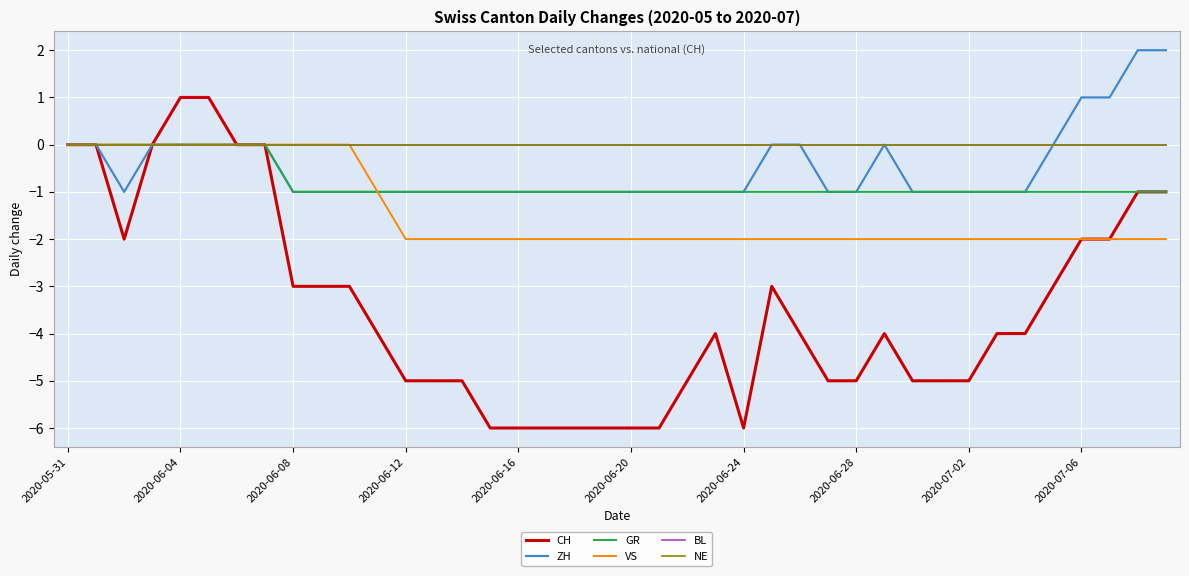

Is this an area chart (filled region under the line)?

No